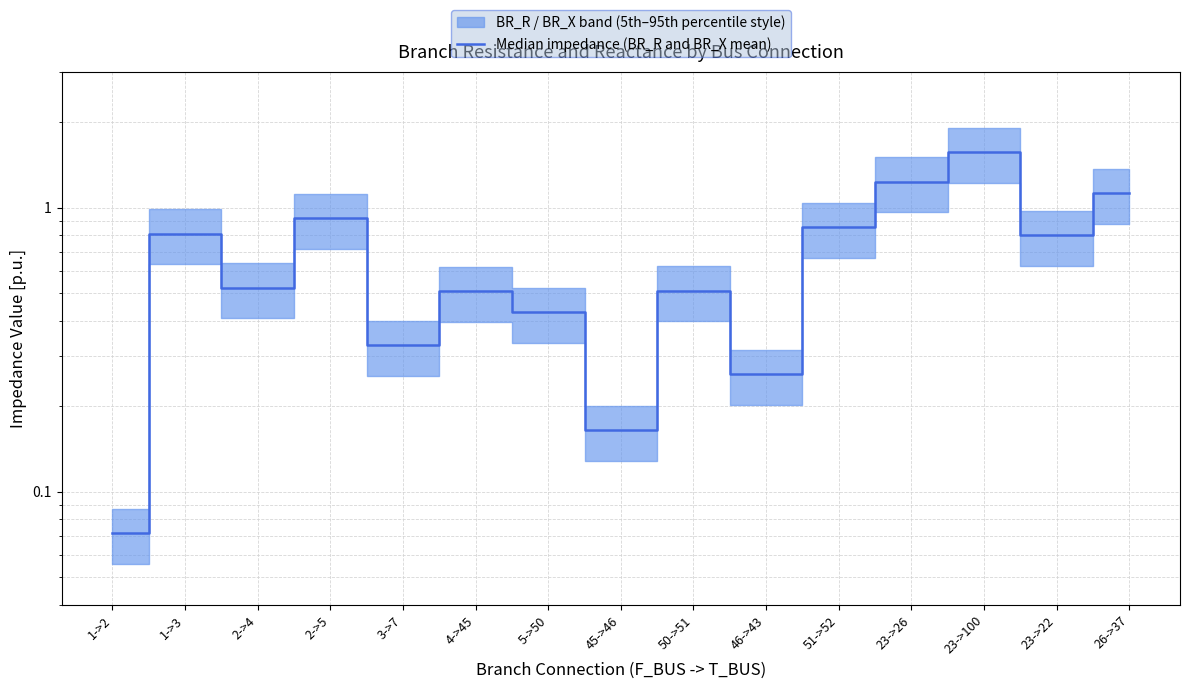

The chart shows a value of 1.6 at 23->100. True or false?

True